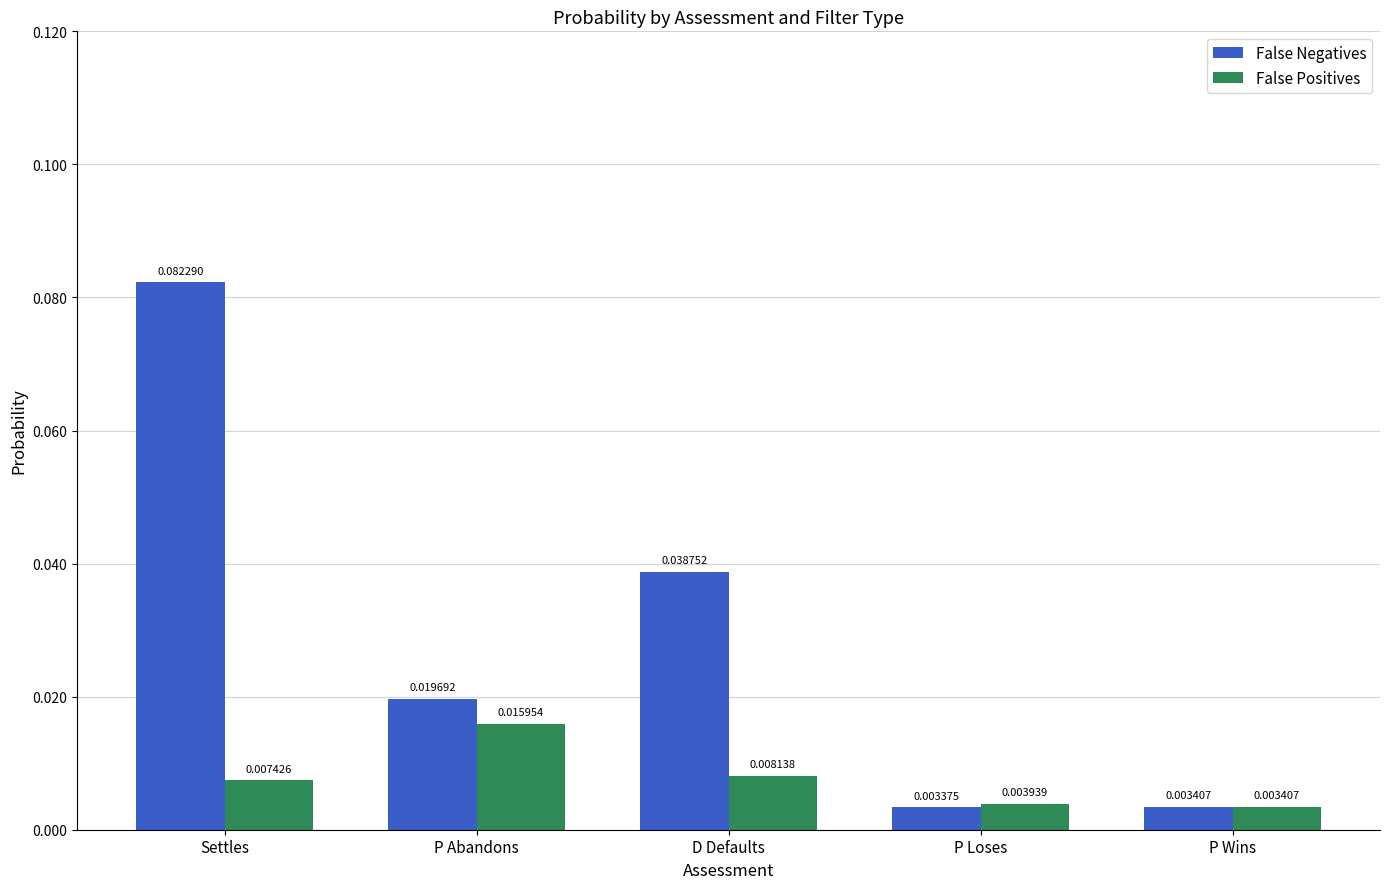

Which series has the largest range (max minus min)?

False Negatives